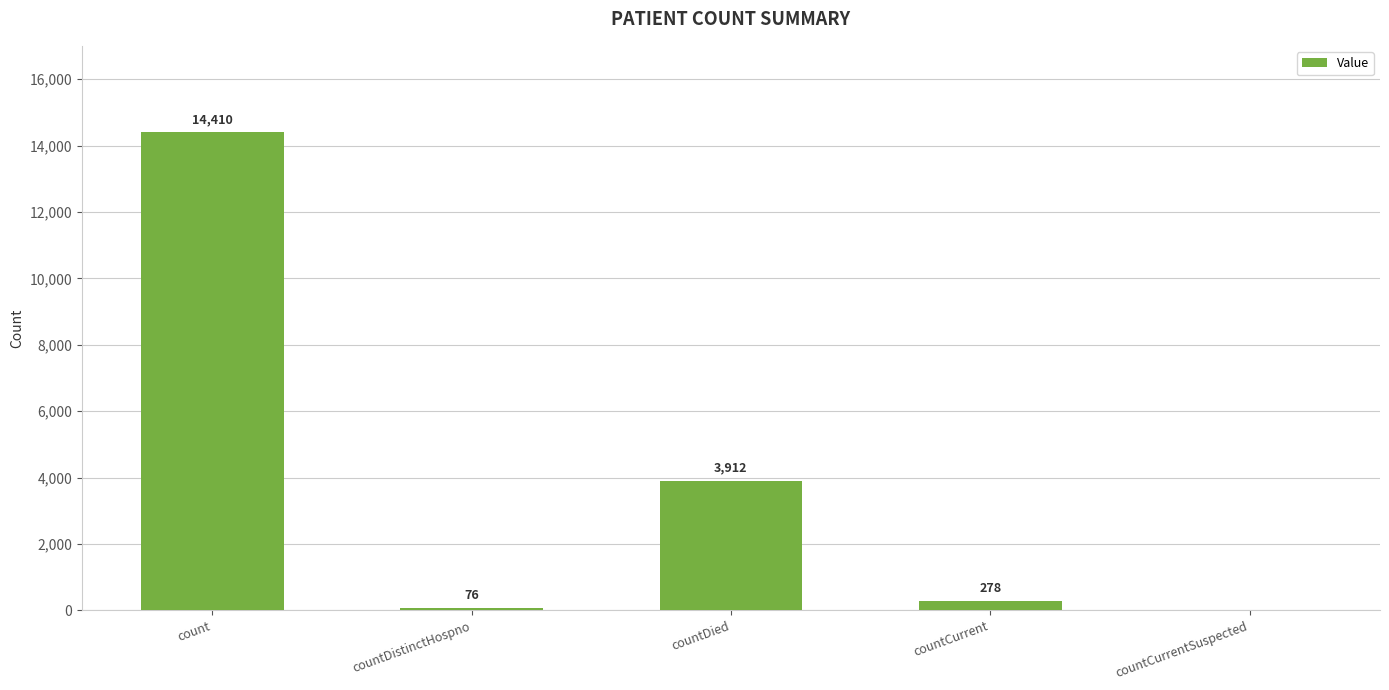

What is the sum of all values?

18676